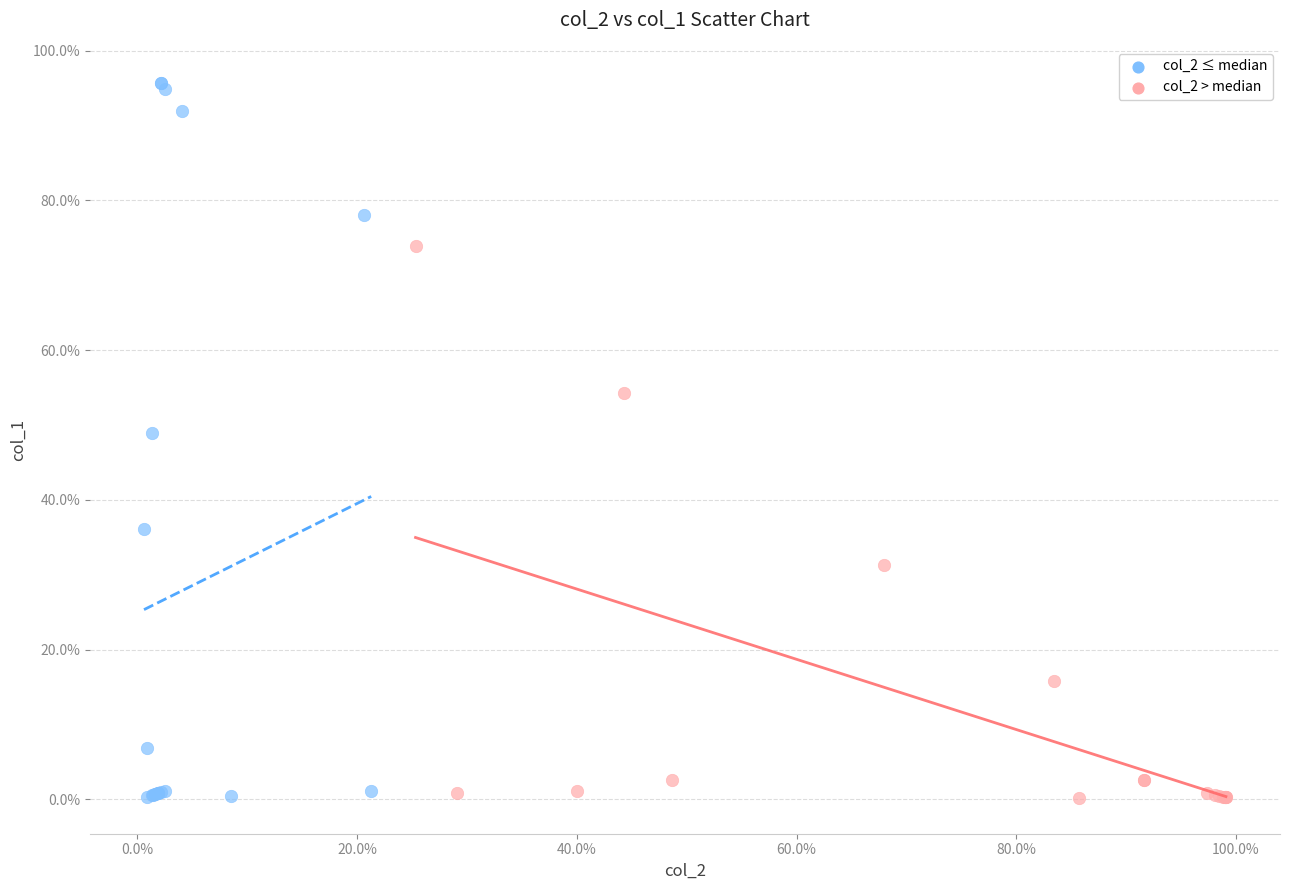

Which series has the widest spread of Y values?

col_2 ≤ median